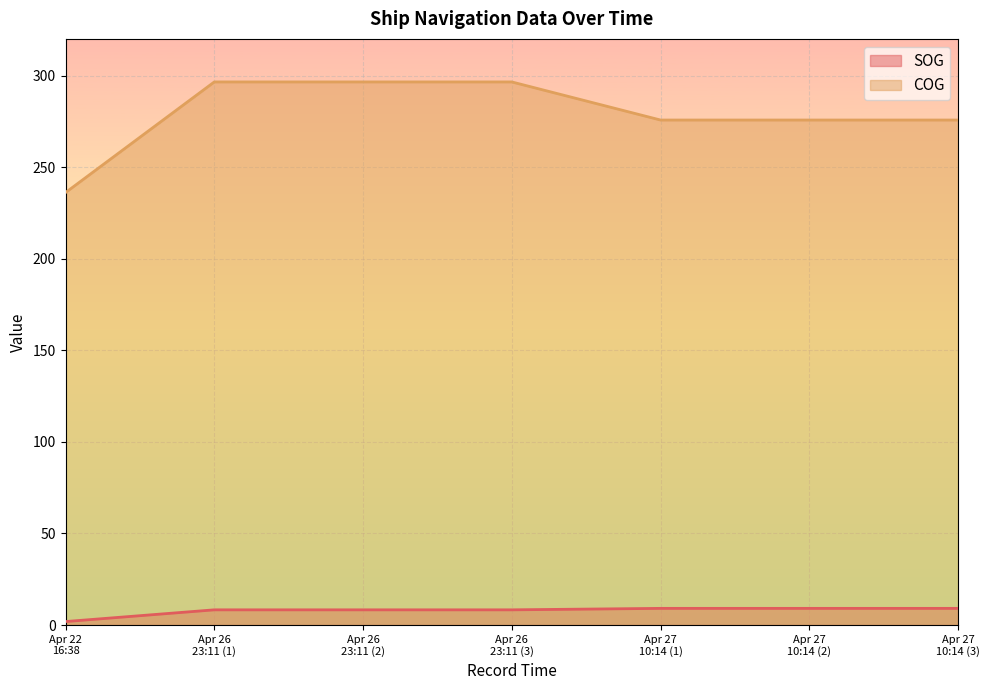

What is the value of the COG point at the 6th from the left?

275.7